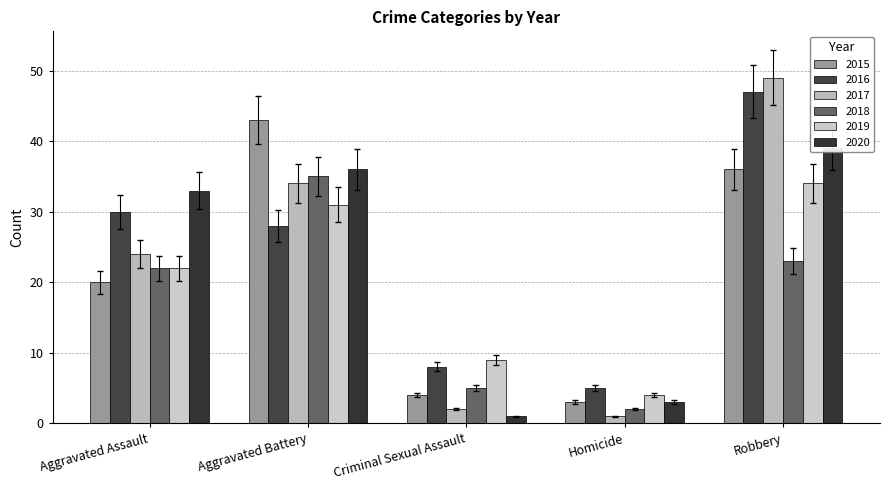

The value of 2015 at Aggravated Assault is 12.8. True or false?

False